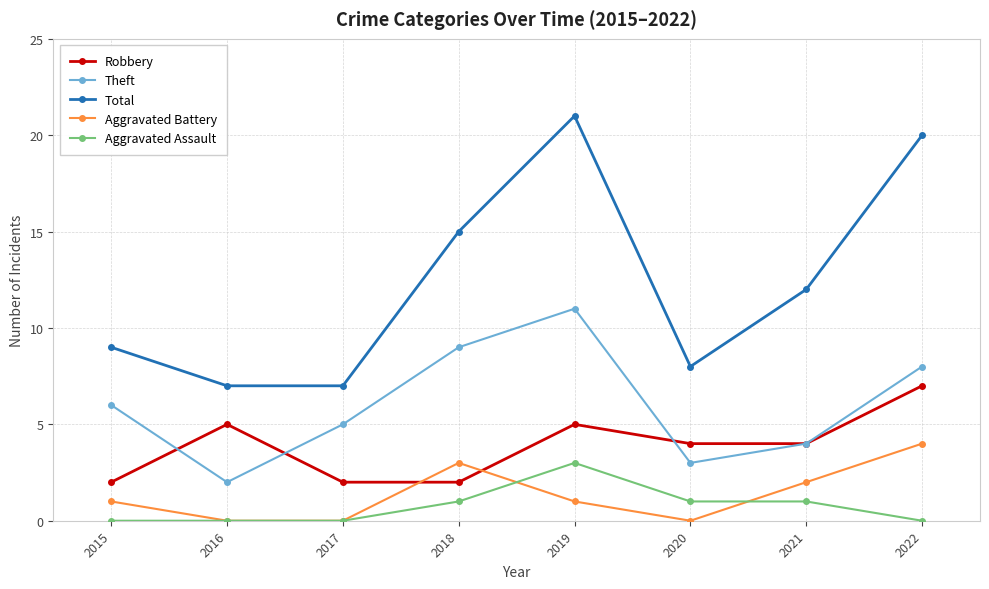

True or false: Total and Theft cross at least once.

False